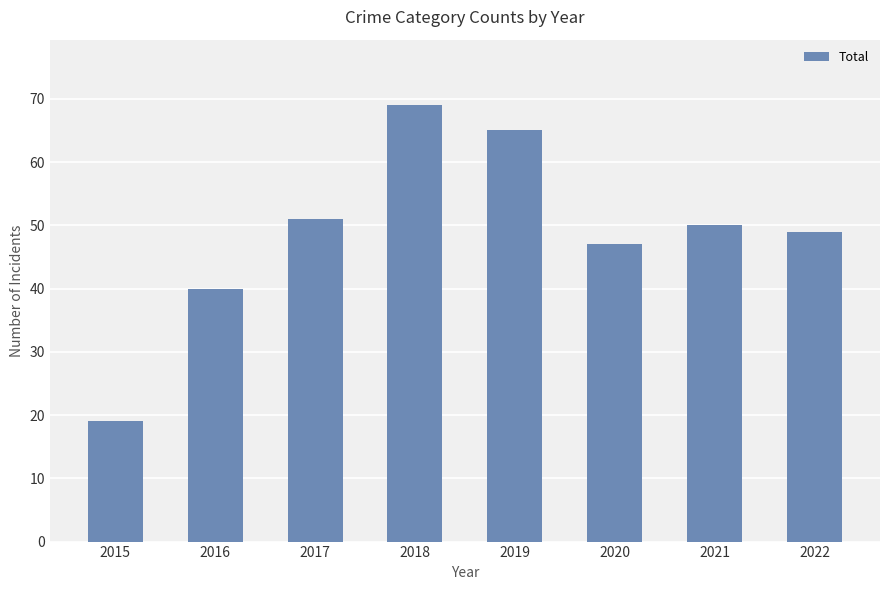

Rank the categories by value from highest to lowest.

2018, 2019, 2017, 2021, 2022, 2020, 2016, 2015